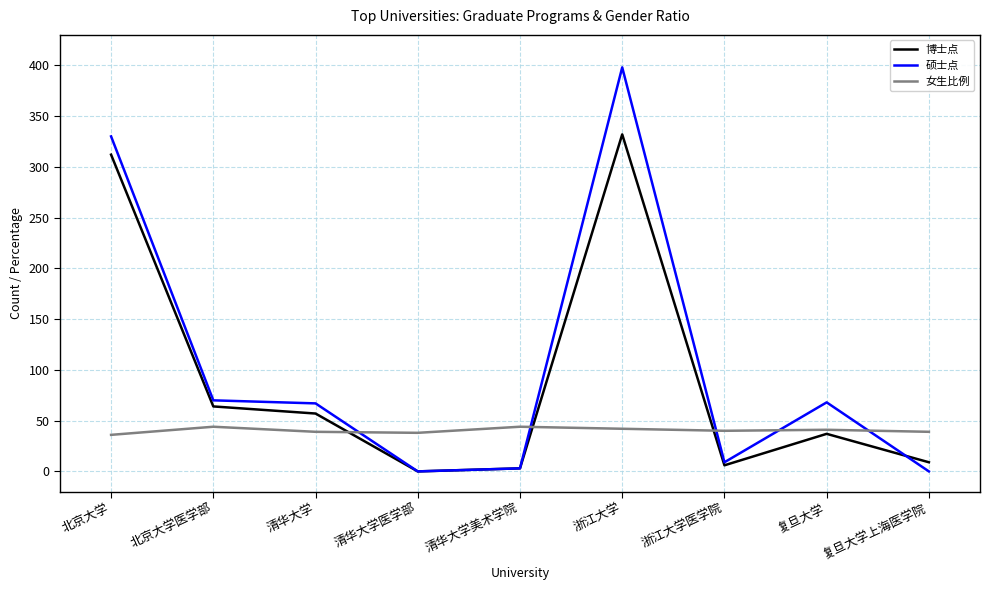

How many values in the 博士点 series are below 37?

4